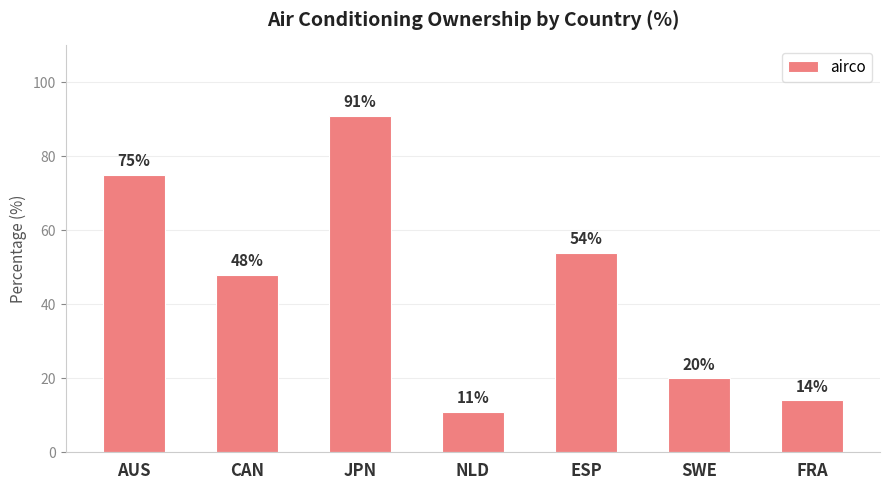

What is the difference between the maximum and minimum values?

80